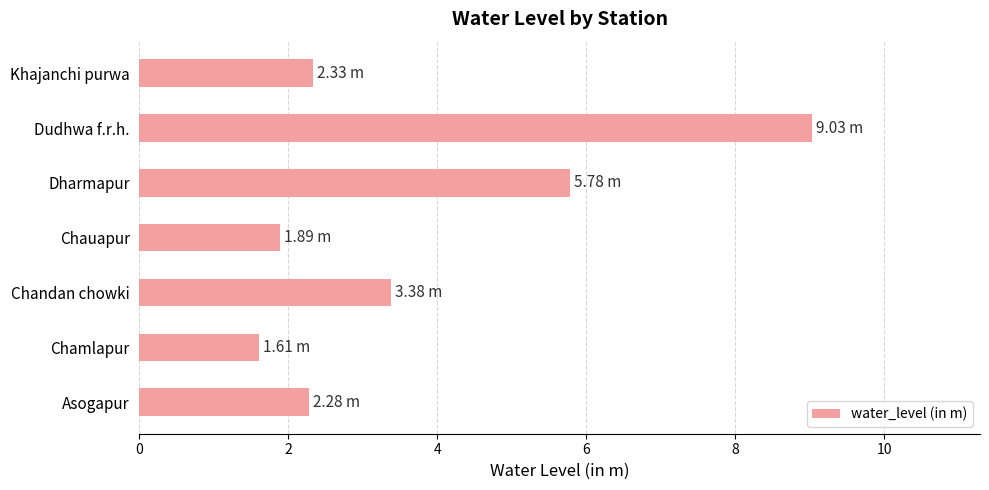

Does the chart contain any negative values?

No